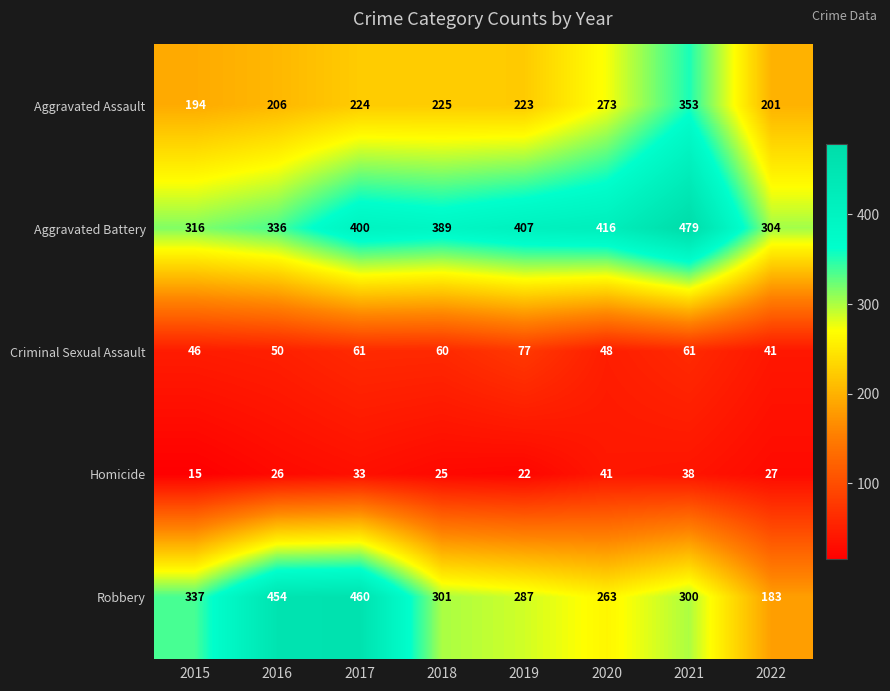

Rank the series at 2017 from lowest to highest value.

Homicide, Criminal Sexual Assault, Aggravated Assault, Aggravated Battery, Robbery